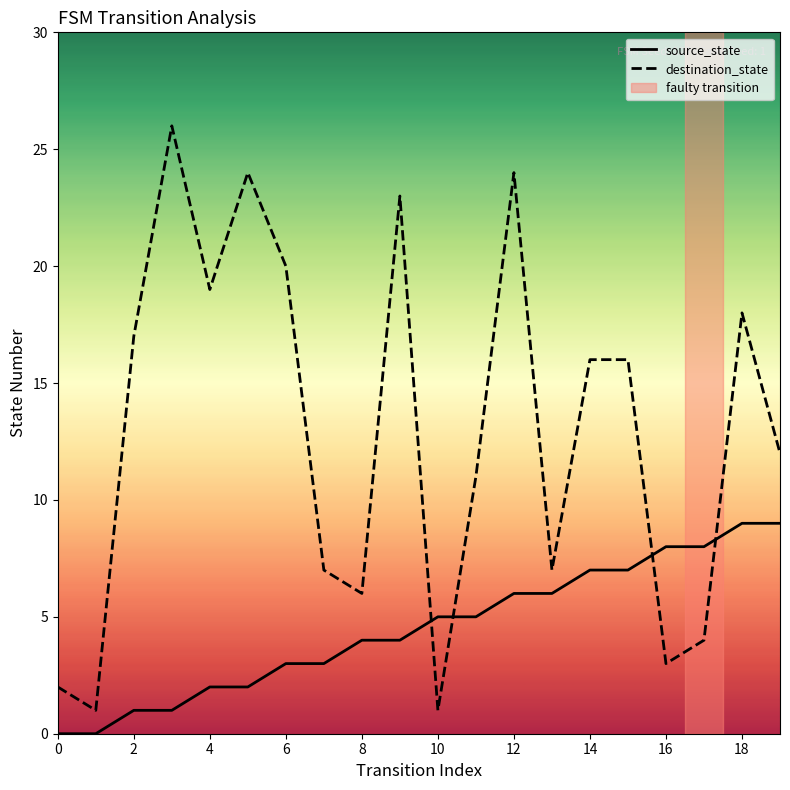

What is the sum of all destination_state values?

257